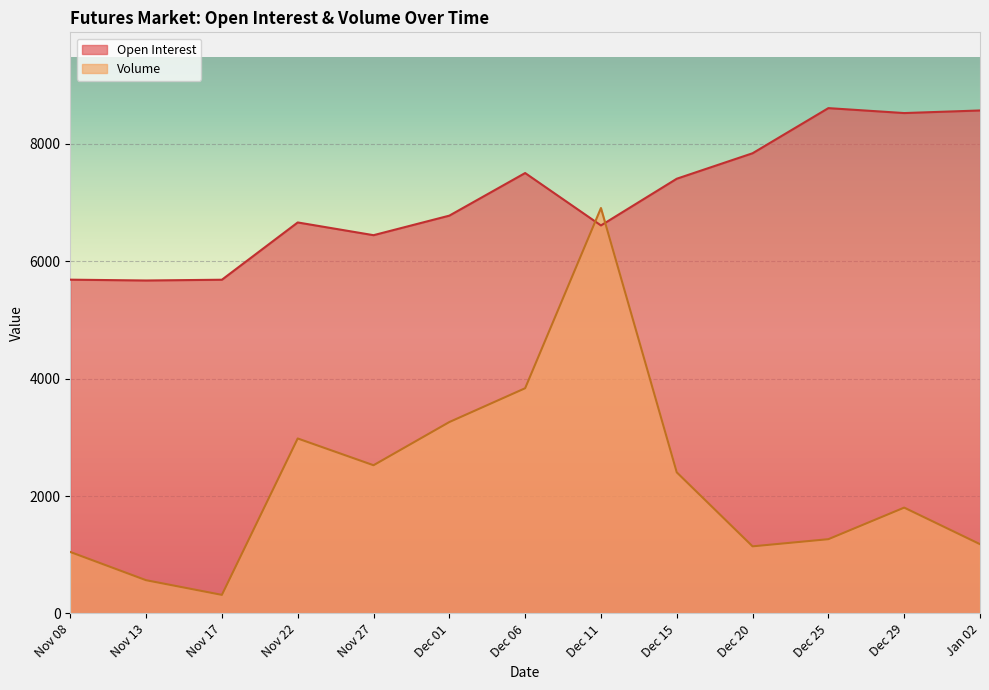

How many data points in Open Interest are above 6778?

6